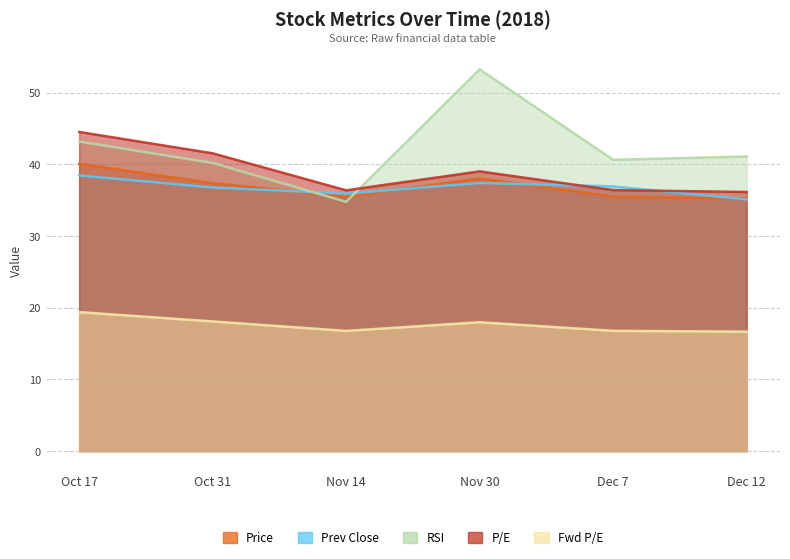

Between Dec 7 and Oct 17, which is larger?

Oct 17